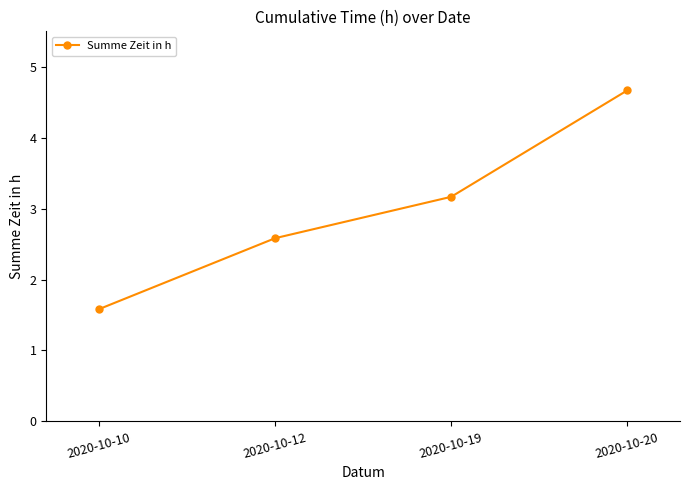

What is the difference between the maximum and second lowest values?

2.1